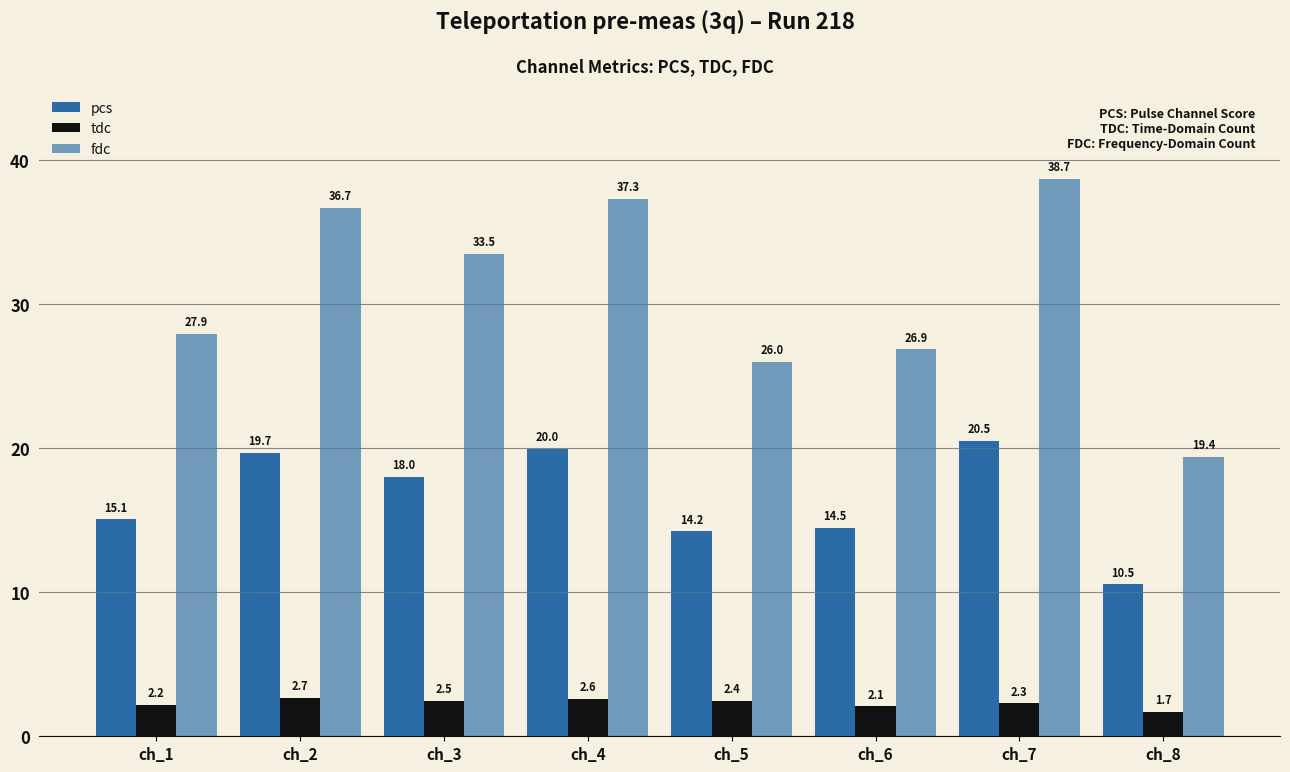

List the series in order of their peak value, lowest first.

tdc, pcs, fdc